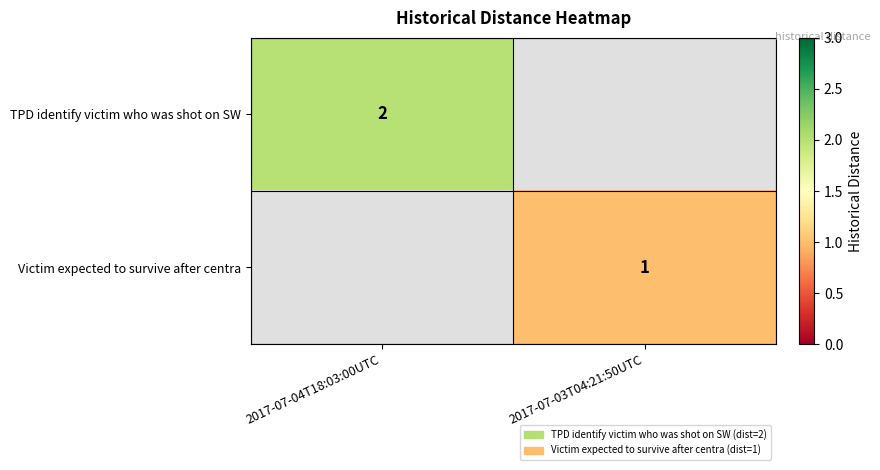

The TPD identify victim who was shot on SW series shows 2 at 2017-07-04T18:03:00UTC. True or false?

True